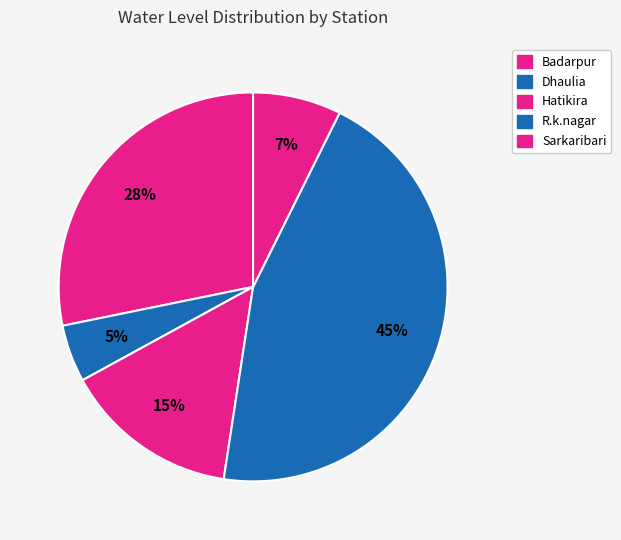

Is it true that Sarkaribari is 7% of the pie?

True